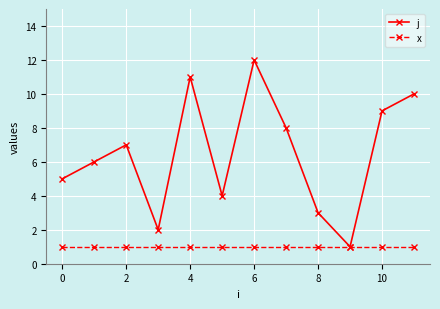

Which series has the largest total across all categories?

j